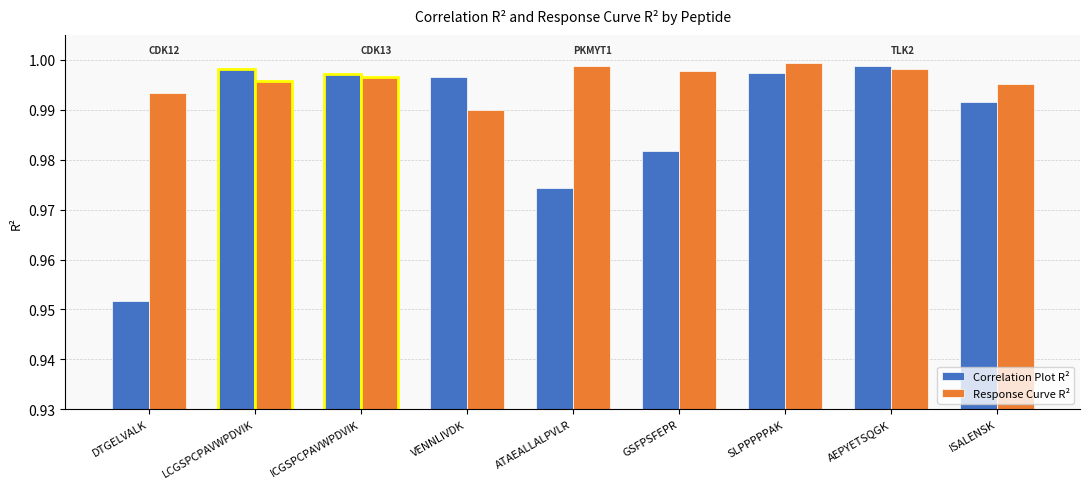

Which series has the largest total across all categories?

Response Curve R²